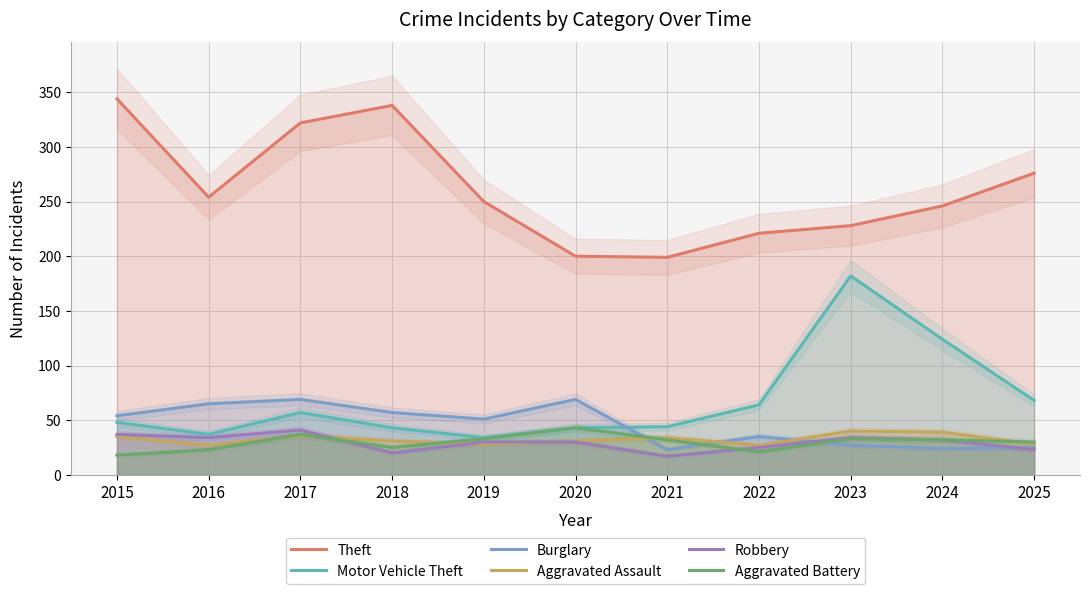

The Aggravated Assault series shows 47 at 2019. True or false?

False